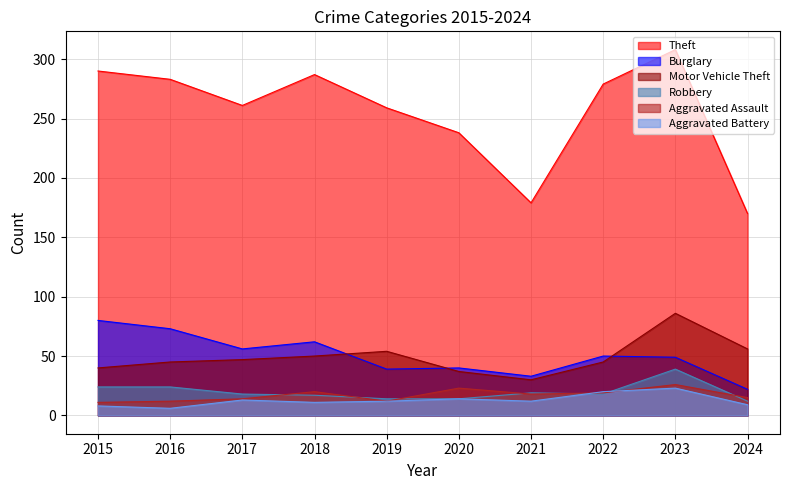

What is the value of the Motor Vehicle Theft point at the 2nd from the left?

45